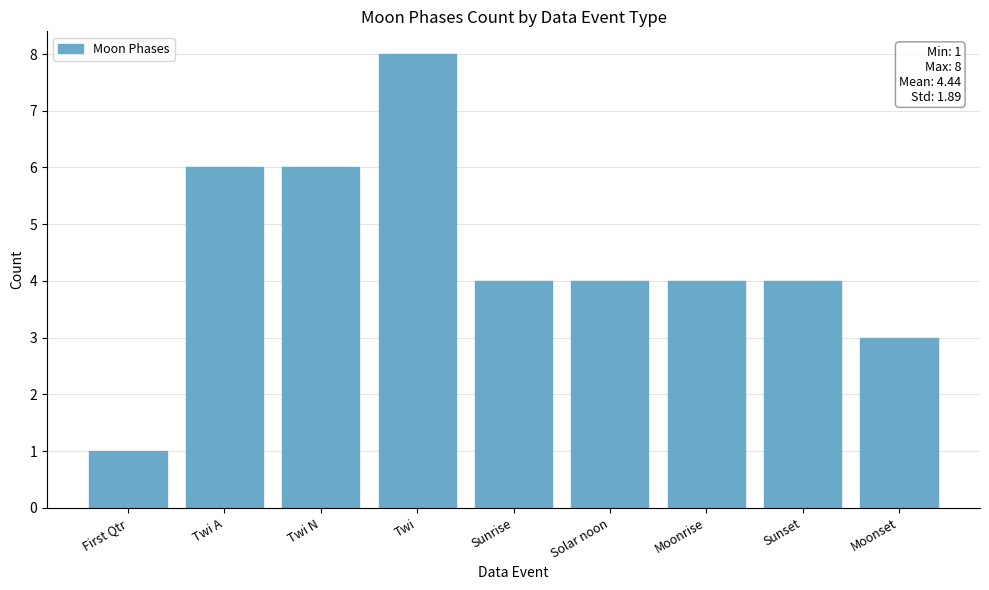

What position from the right is Twi N?

7